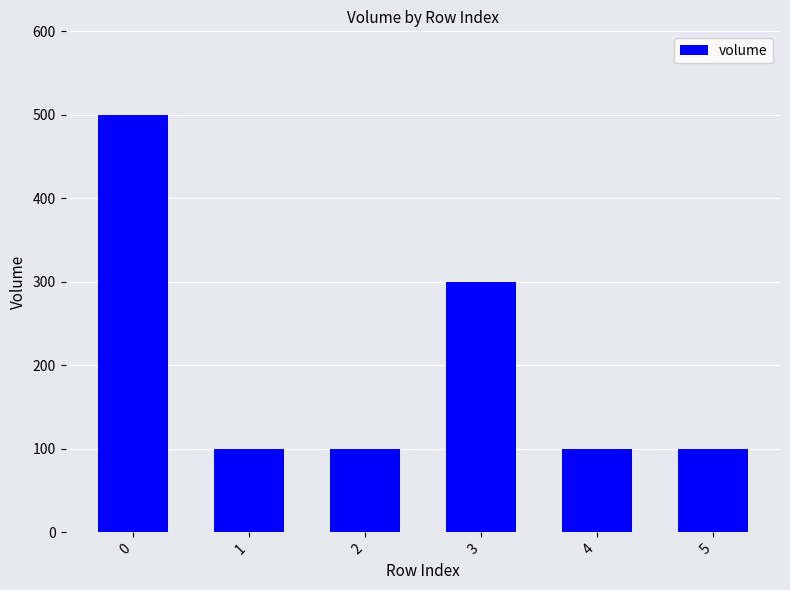

Reading right to left, transcribe all the data shown in this chart.

5=100	4=100	3=300	2=100	1=100	0=500